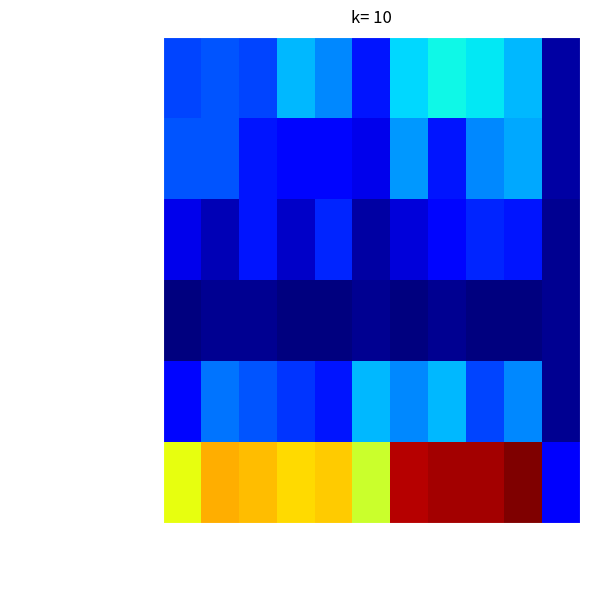

What is the difference between the highest and lowest values at 2017?

43